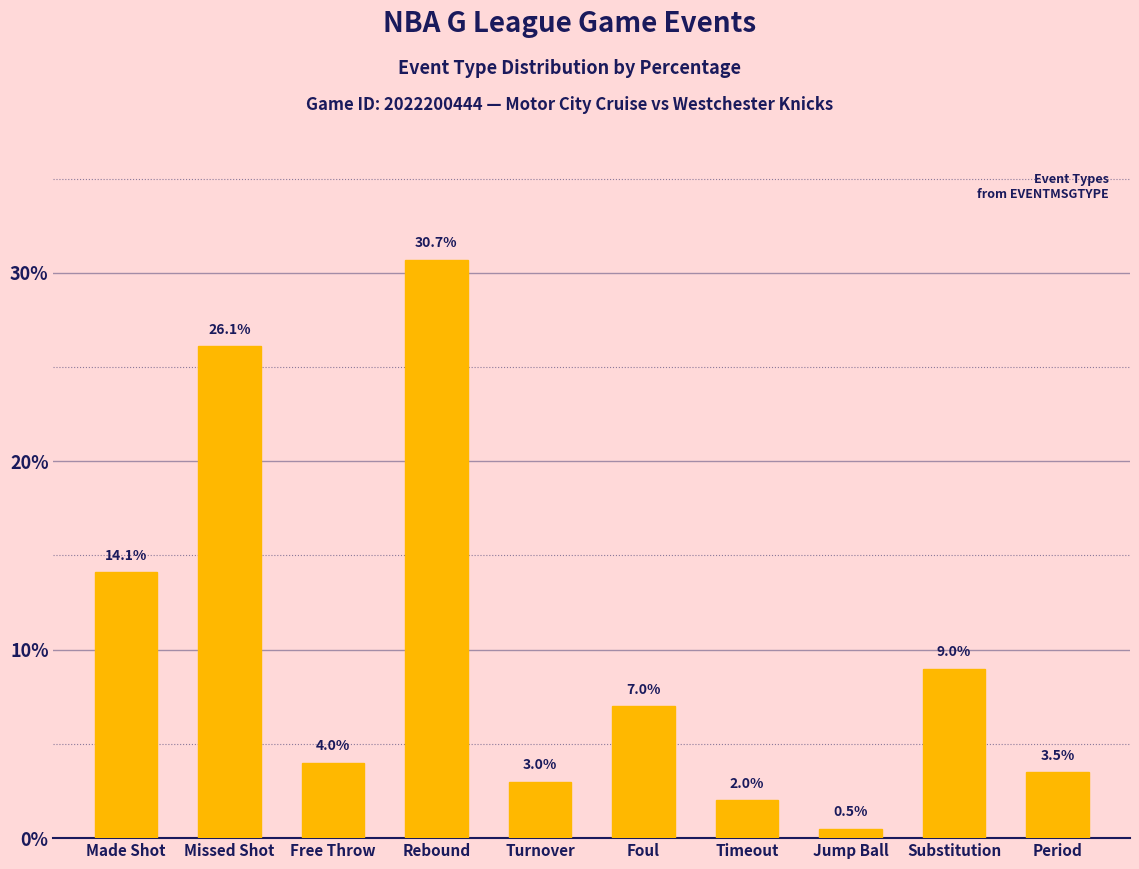

How many data points are less than 7?

5